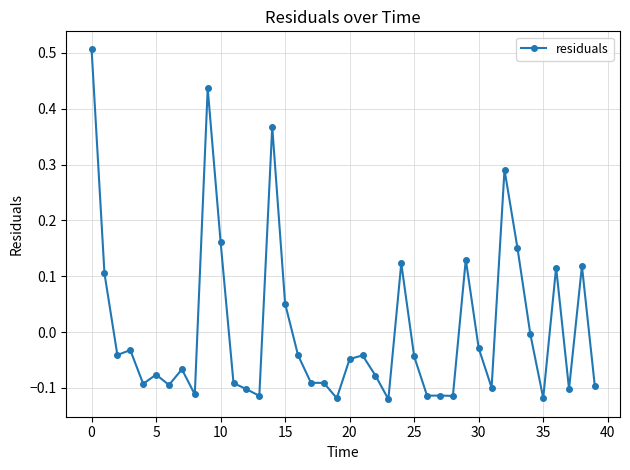

True or false: there are more than 2 points higher than both neighbors.

True